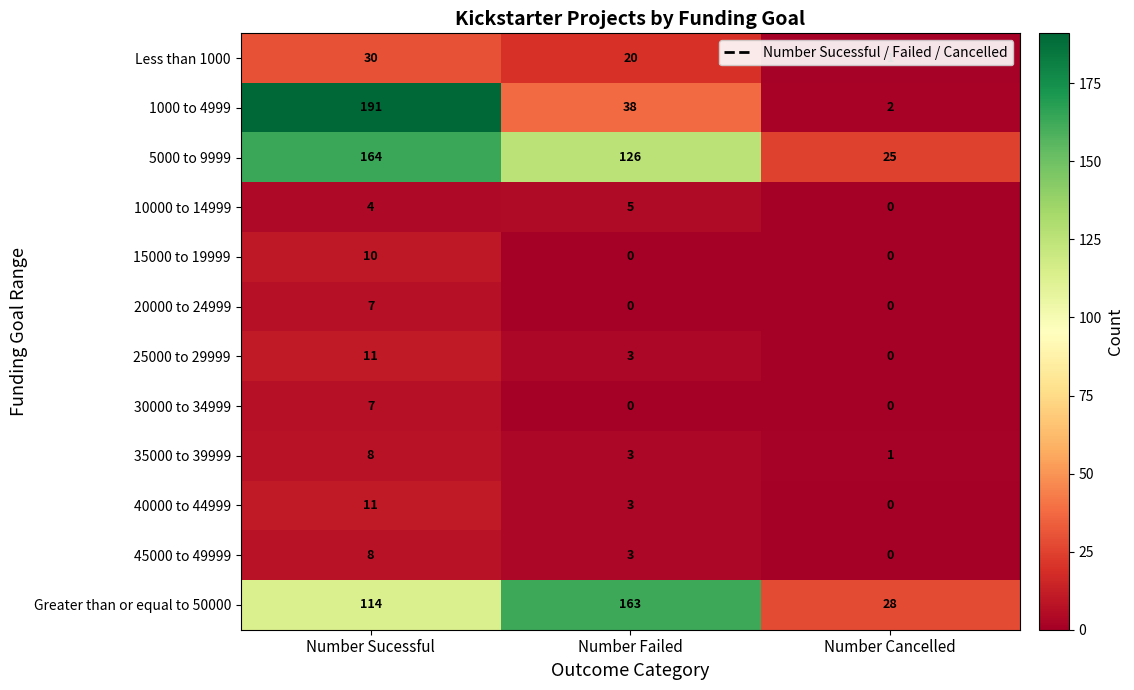

Rank the categories by 40000 to 44999 value from highest to lowest.

Number Sucessful, Number Failed, Number Cancelled